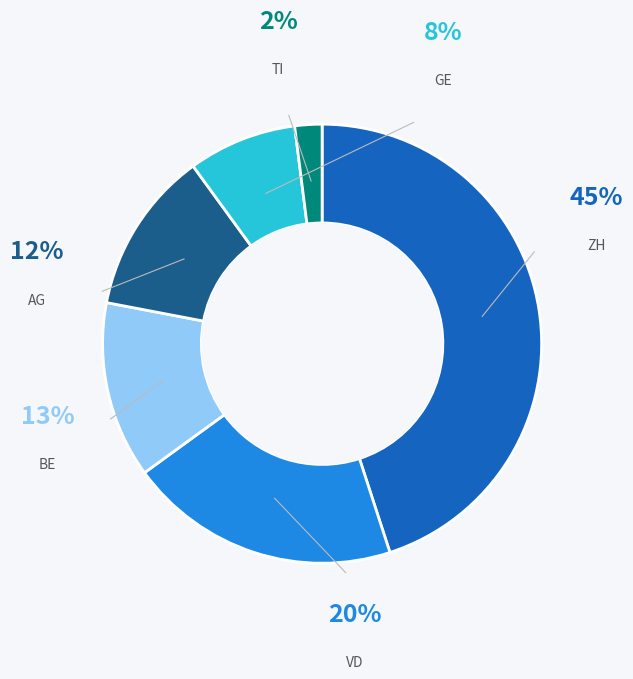

Which slice is the smallest?

TI